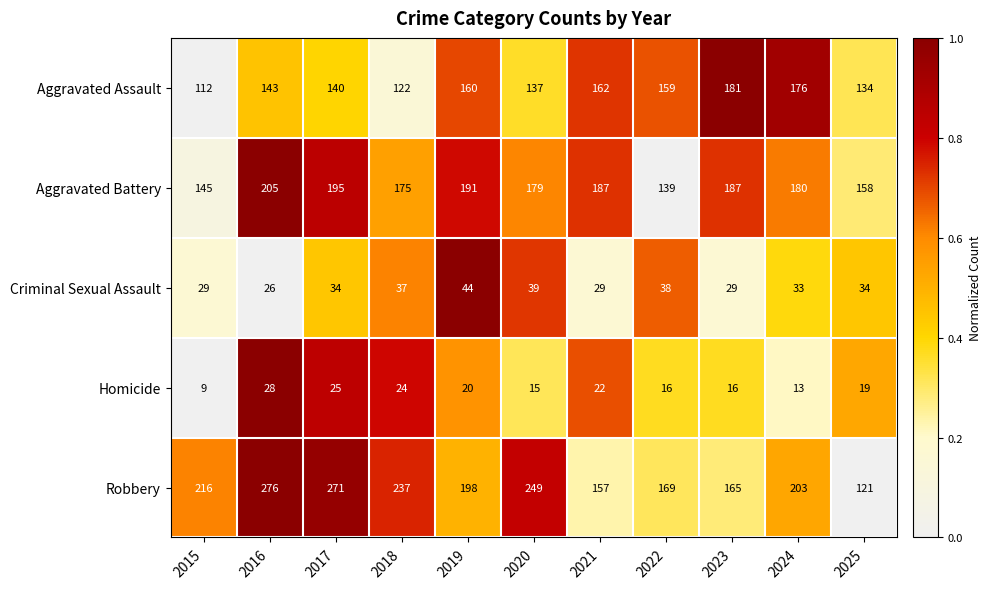

What is the sum of all Aggravated Battery values?

1941